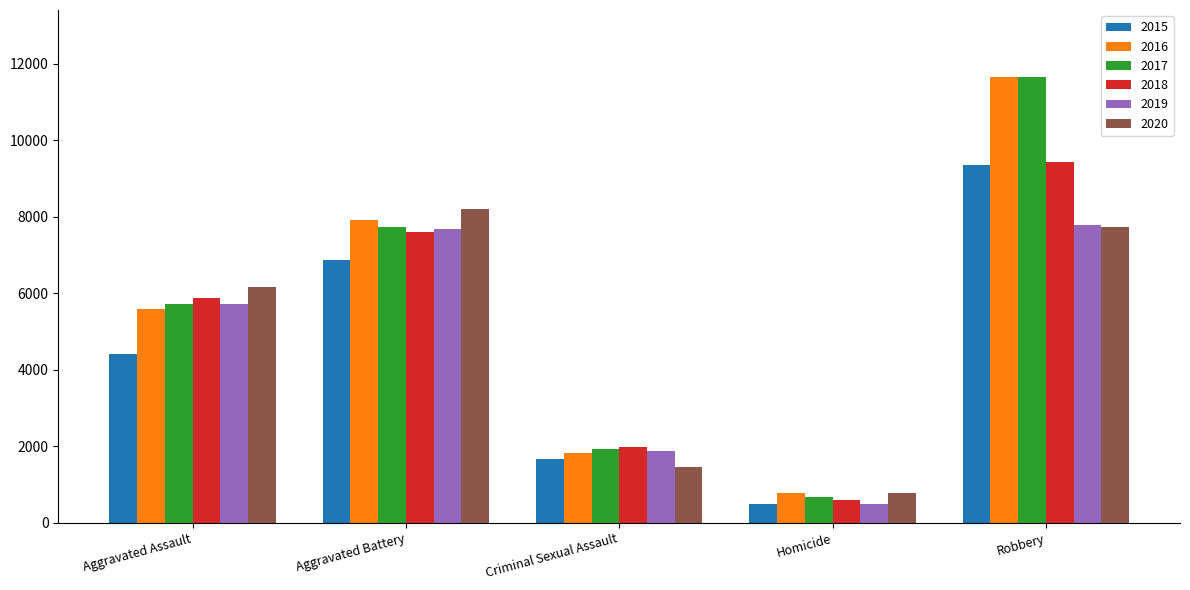

What is the sum of the 2020 values at Aggravated Assault and Criminal Sexual Assault?

7615